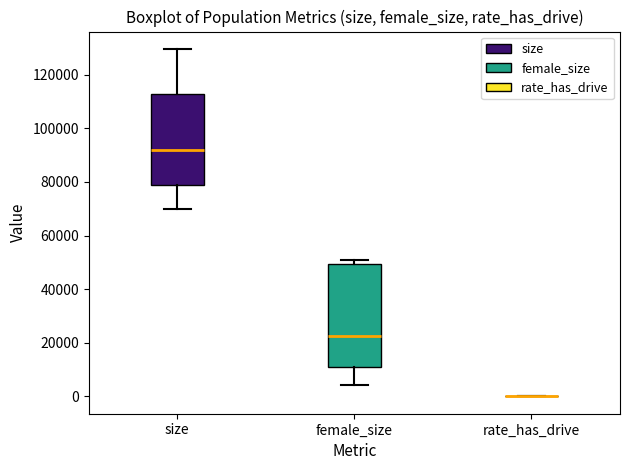

Reading left to right, transcribe this box plot: for each box, give where its median line is, the range the box spans, and where its two whiskers end, as read against the y-axis. The values are not printed on the chart, so give them approximately, as read against the axis.

size: median 92000, box 78000 to 112000, whiskers 70000 to 130000
female_size: median 22000, box 10000 to 50000, whiskers 4000 to 50000 (just above the box's upper edge)
rate_has_drive: box collapsed to a line at 0, whiskers 0 to 0